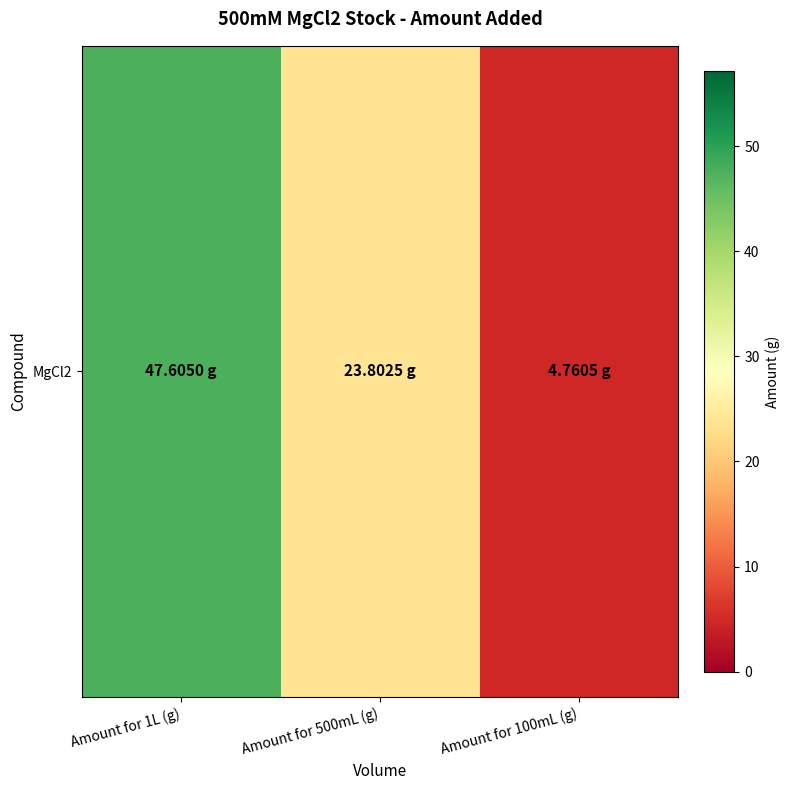

Count the number of values greater than 23.

2